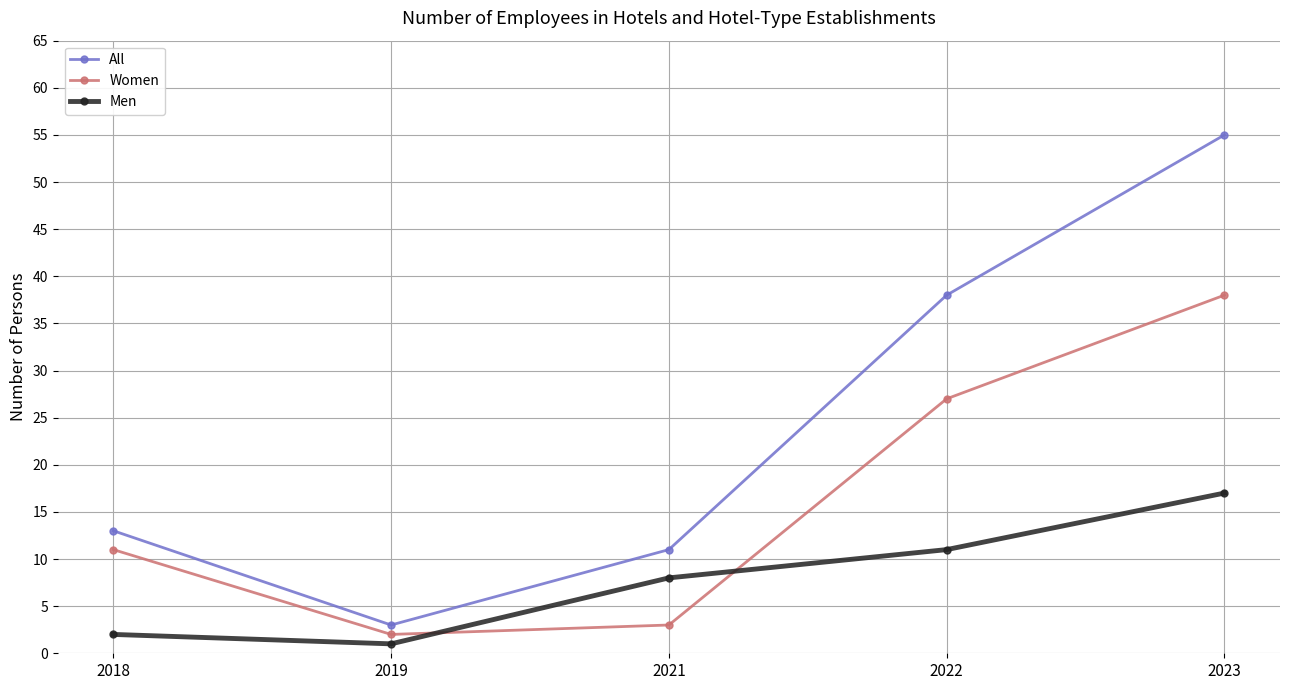

Rank the series by their average value, from highest to lowest.

All, Women, Men